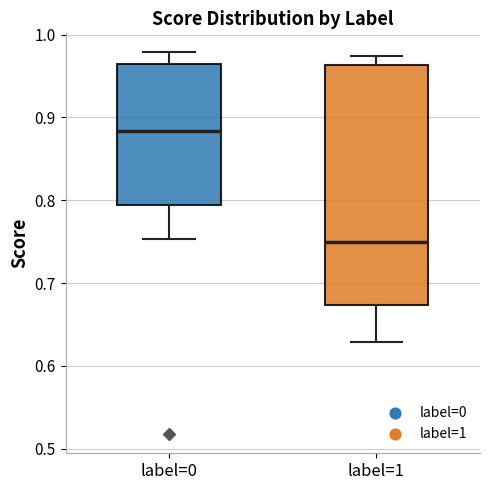

Which box has the highest median line?

label=0